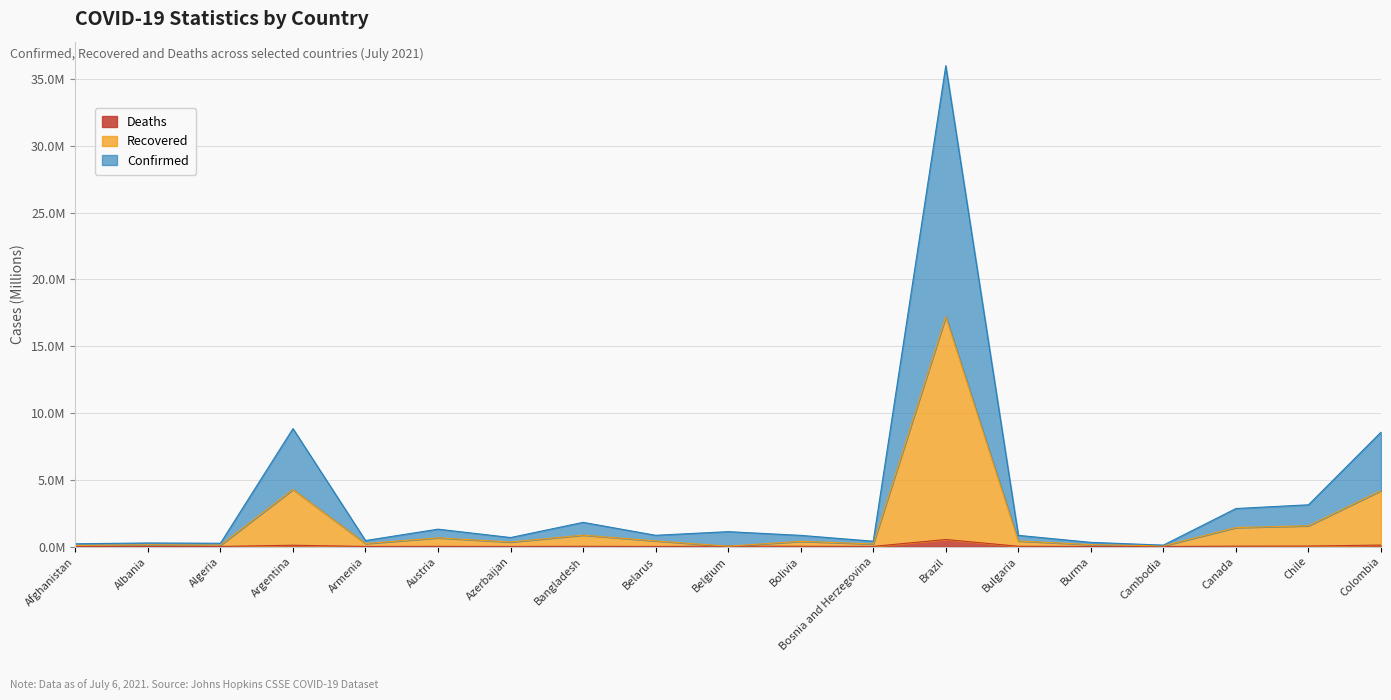

List the series in order of their peak value, highest first.

Confirmed, Recovered, Deaths